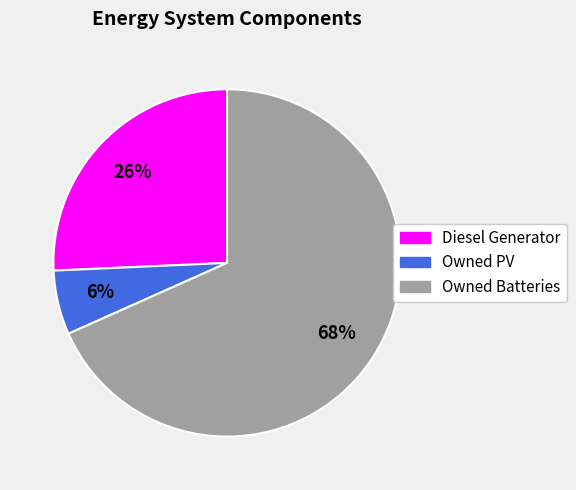

True or false: Diesel Generator accounts for 20% of the total.

False